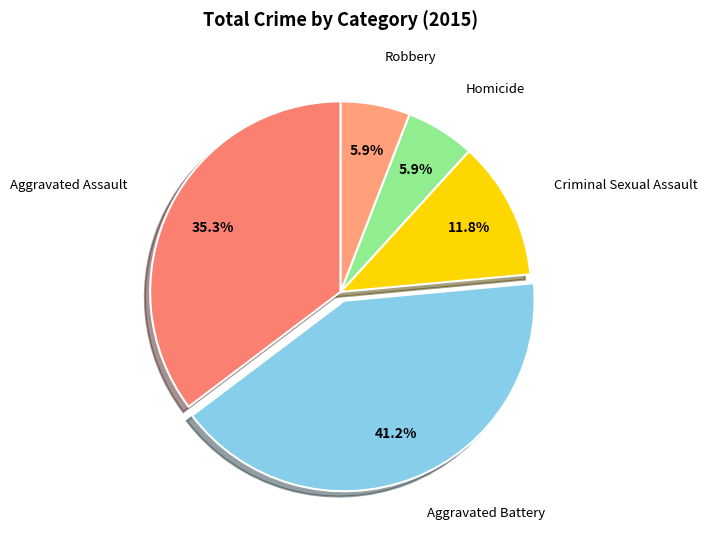

Approximately how many times larger is the value at Homicide compared to Robbery?

1.0